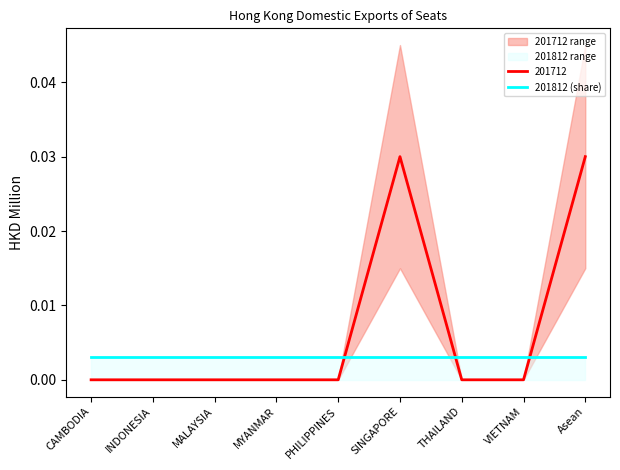

True or false: 201812 and 201812_share cross at least once.

False